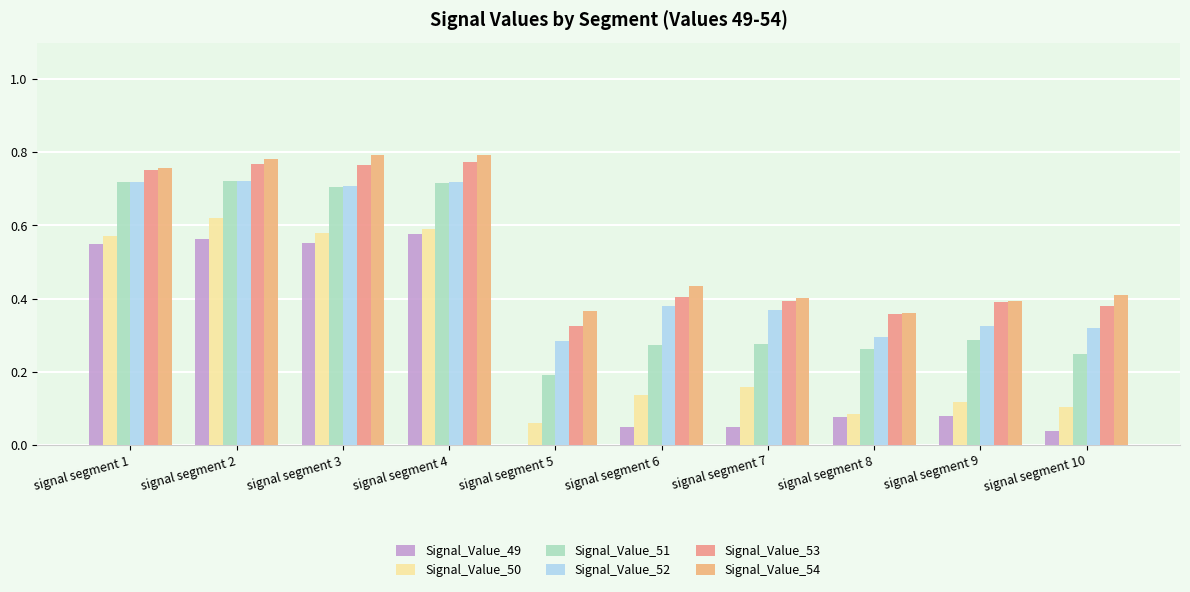

List the labels in order of Signal_Value_54 value, largest first.

signal segment 4, signal segment 3, signal segment 2, signal segment 1, signal segment 6, signal segment 10, signal segment 7, signal segment 9, signal segment 5, signal segment 8